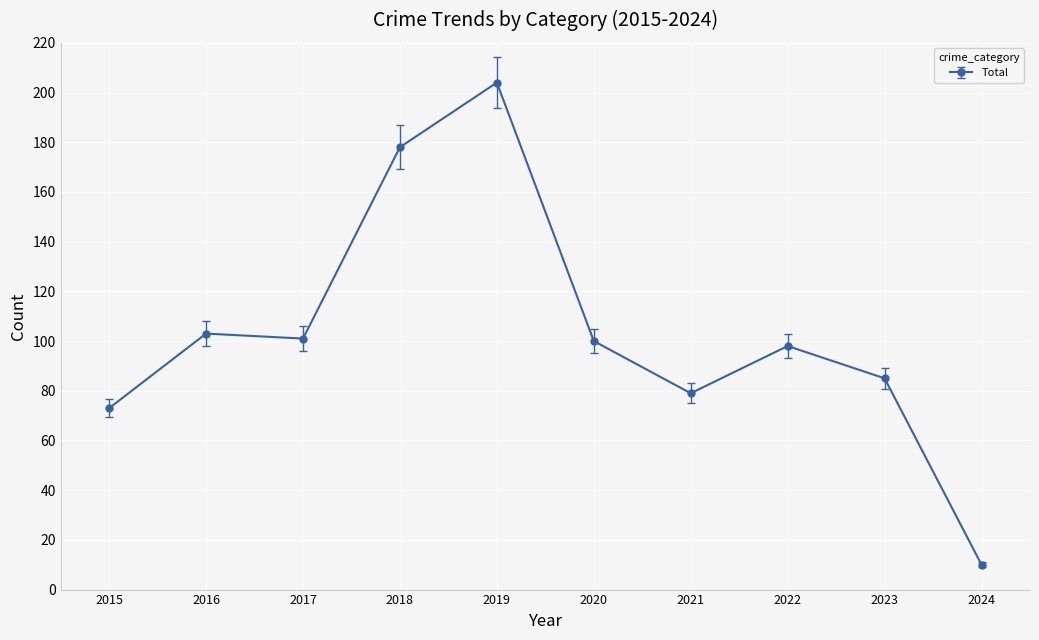

What is the sum of all values?

1031